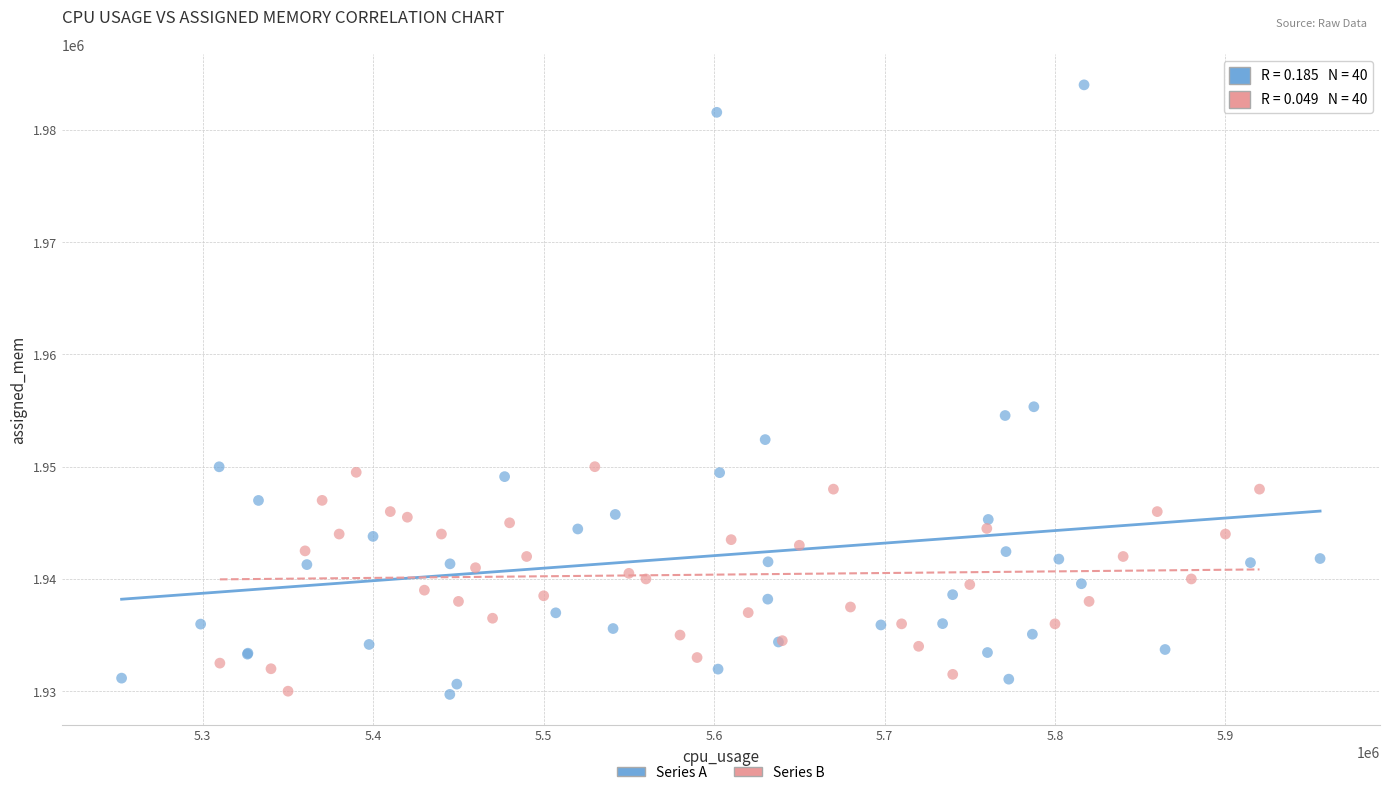

Which series has the widest spread of Y values?

Series A